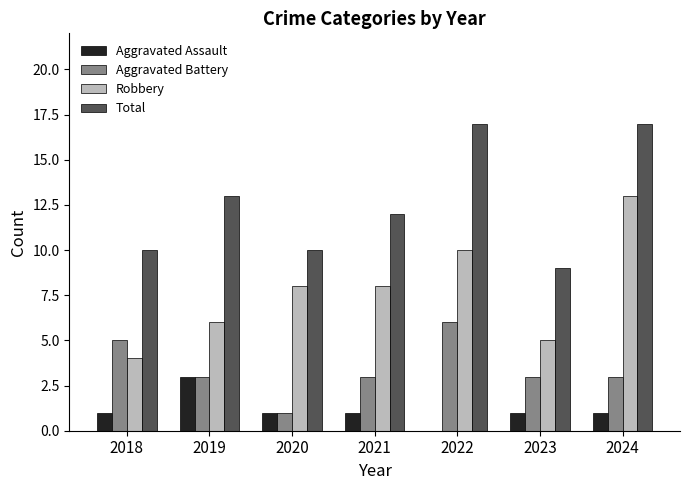

What is the difference between the Aggravated Assault values at 2020 and 2022?

1